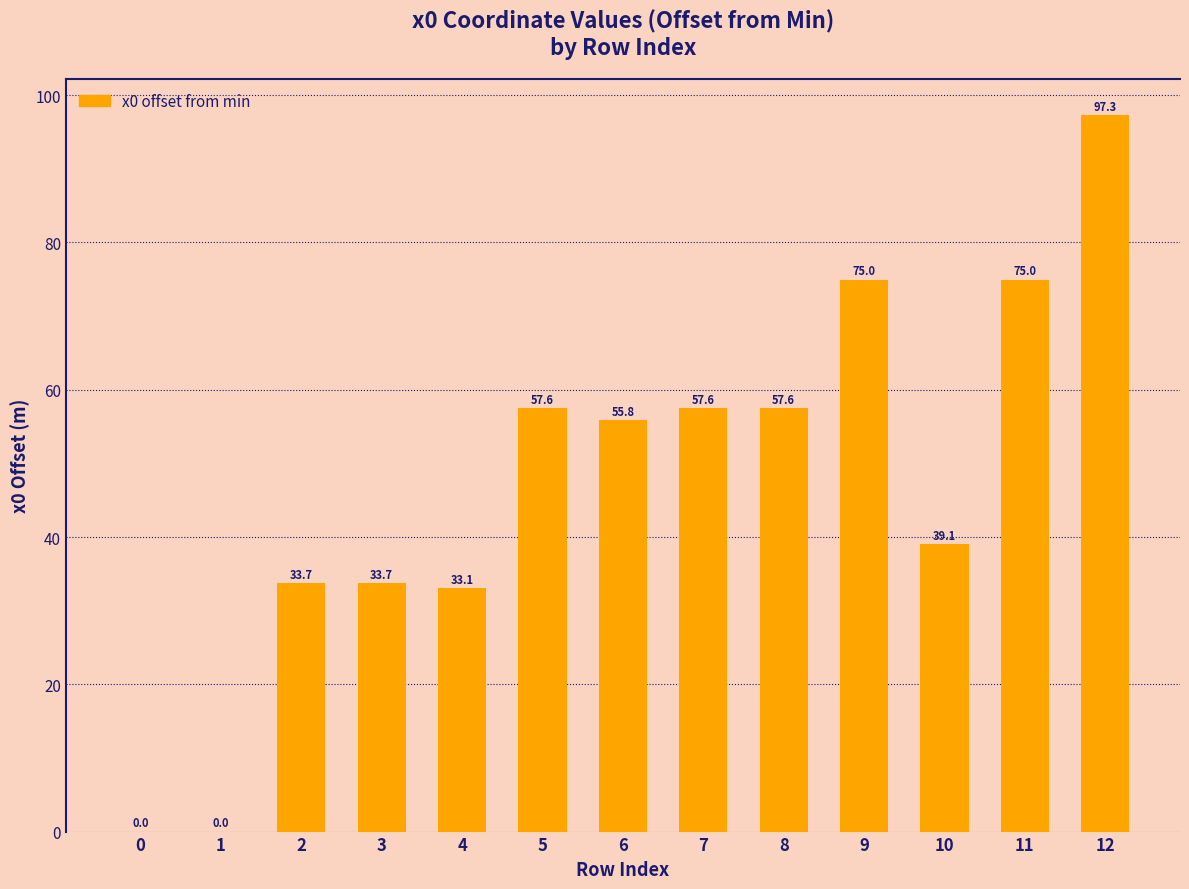

Read the value at 10.

39.1